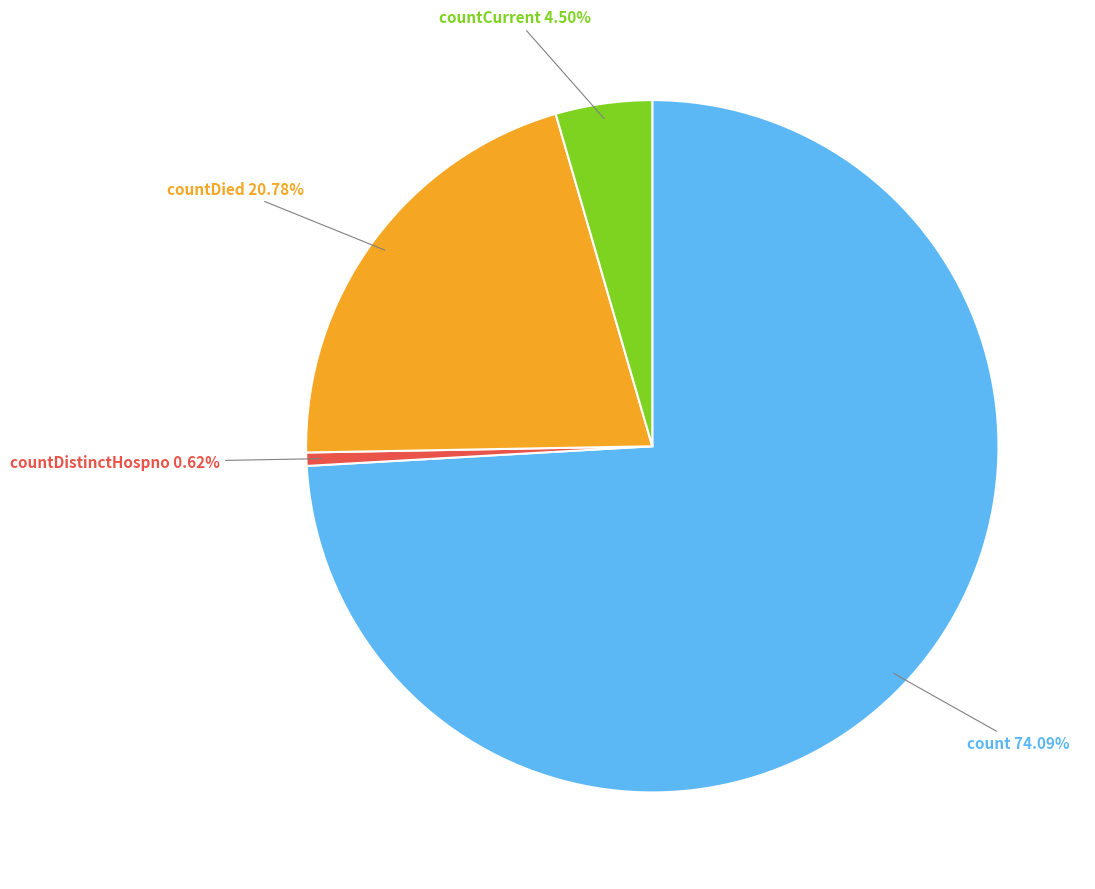

To the nearest percent, what is the difference between the largest and smallest slice percentages?

73%